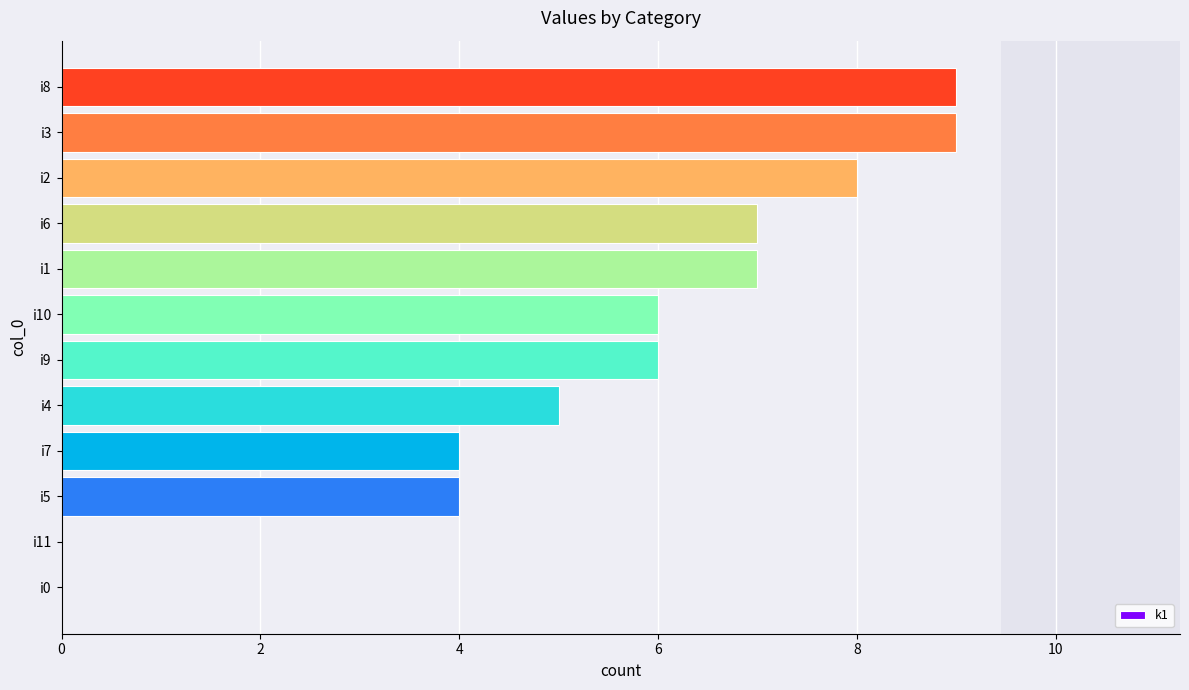

Is it true that the value at i6 is 4?

False